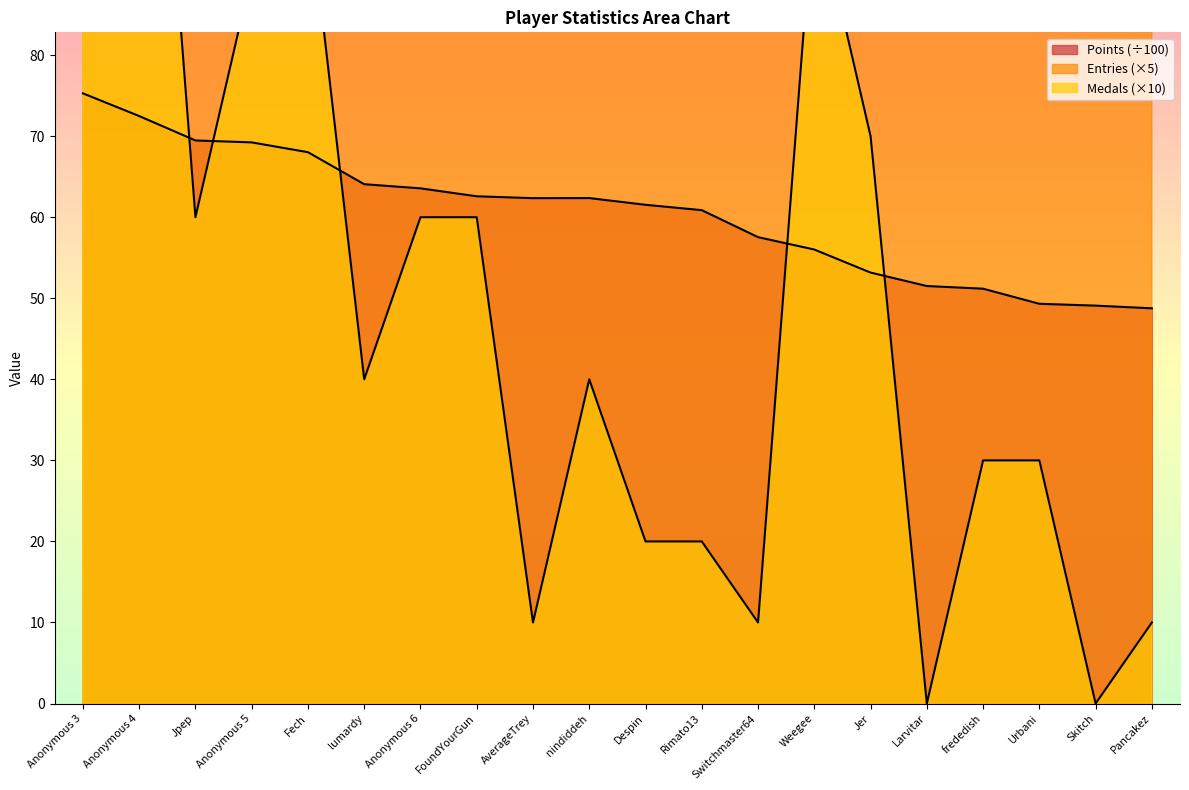

What is the difference between the Points values at lumardy and frededish?

12.9